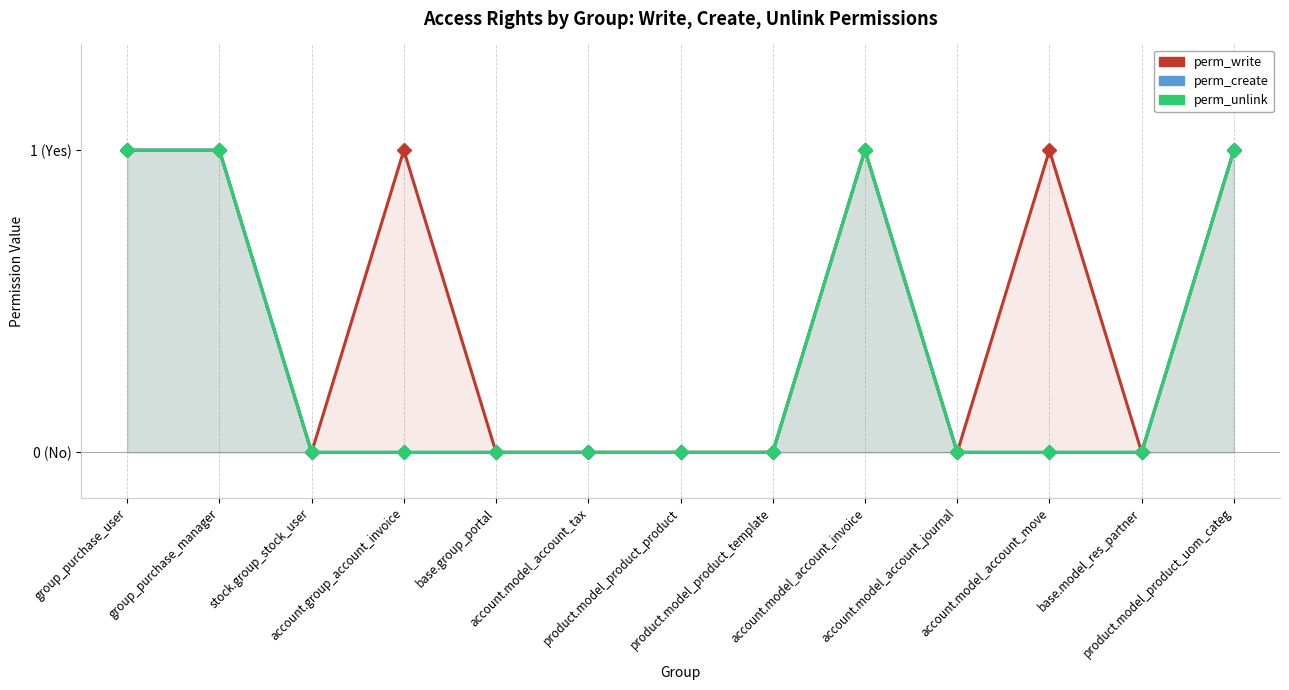

Is it true that perm_write equals 1 at account.group_account_invoice?

True